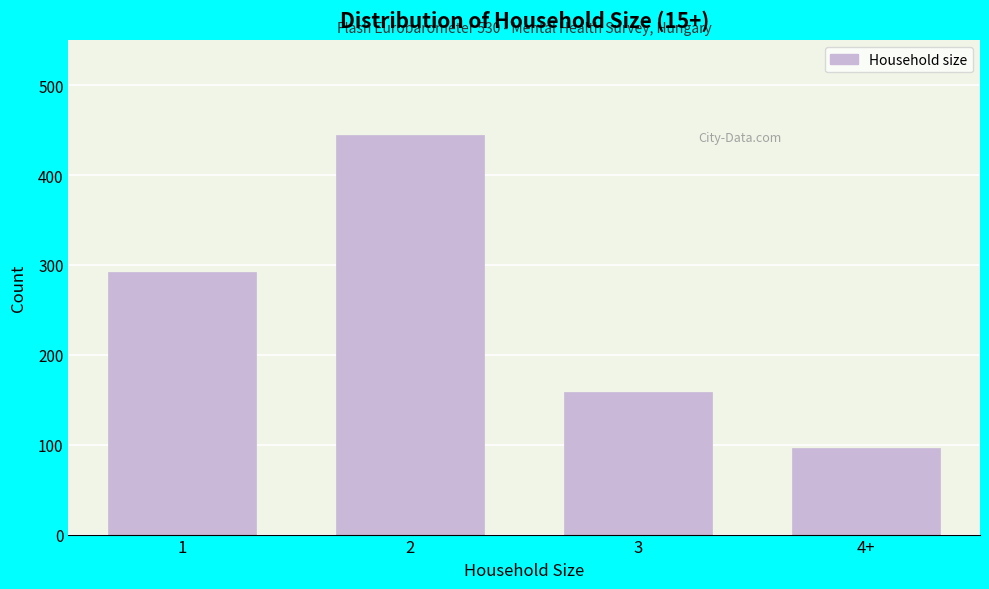

Reading right to left, list all the values displayed in this chart.

4+=96	3=159	2=445	1=292